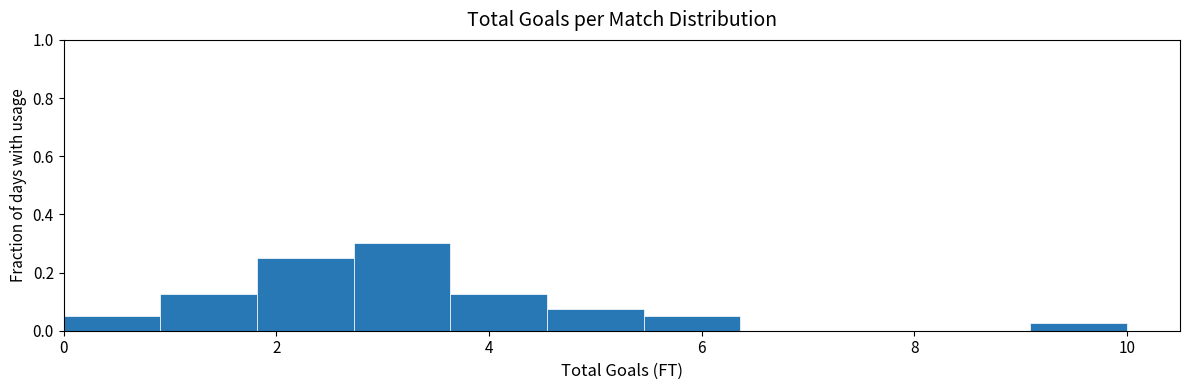

Reading left to right, transcribe this chart: for each bar, give the range it covers on the x-axis and its height. Neither the bar edges nor the heights are printed on the chart, so give them approximately, as read against the axes.

0.0 to 1.0: 0.06
1.0 to 1.8: 0.12
1.8 to 2.8: 0.26
2.8 to 3.6: 0.30
3.6 to 4.6: 0.12
4.6 to 5.4: 0.08
5.4 to 6.4: 0.06
6.4 to 7.2: 0
7.2 to 8.2: 0
8.2 to 9.0: 0
9.0 to 10.0: 0.02